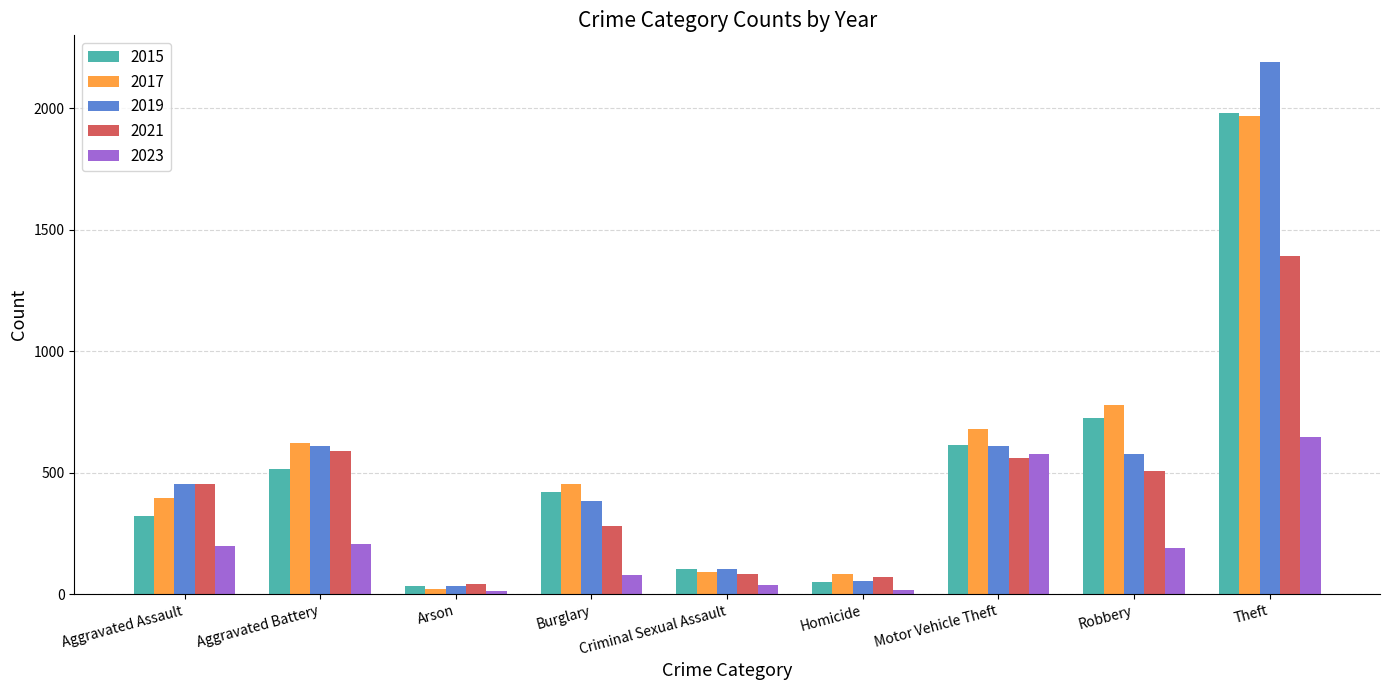

The 2017 series shows 453 at Burglary. True or false?

True